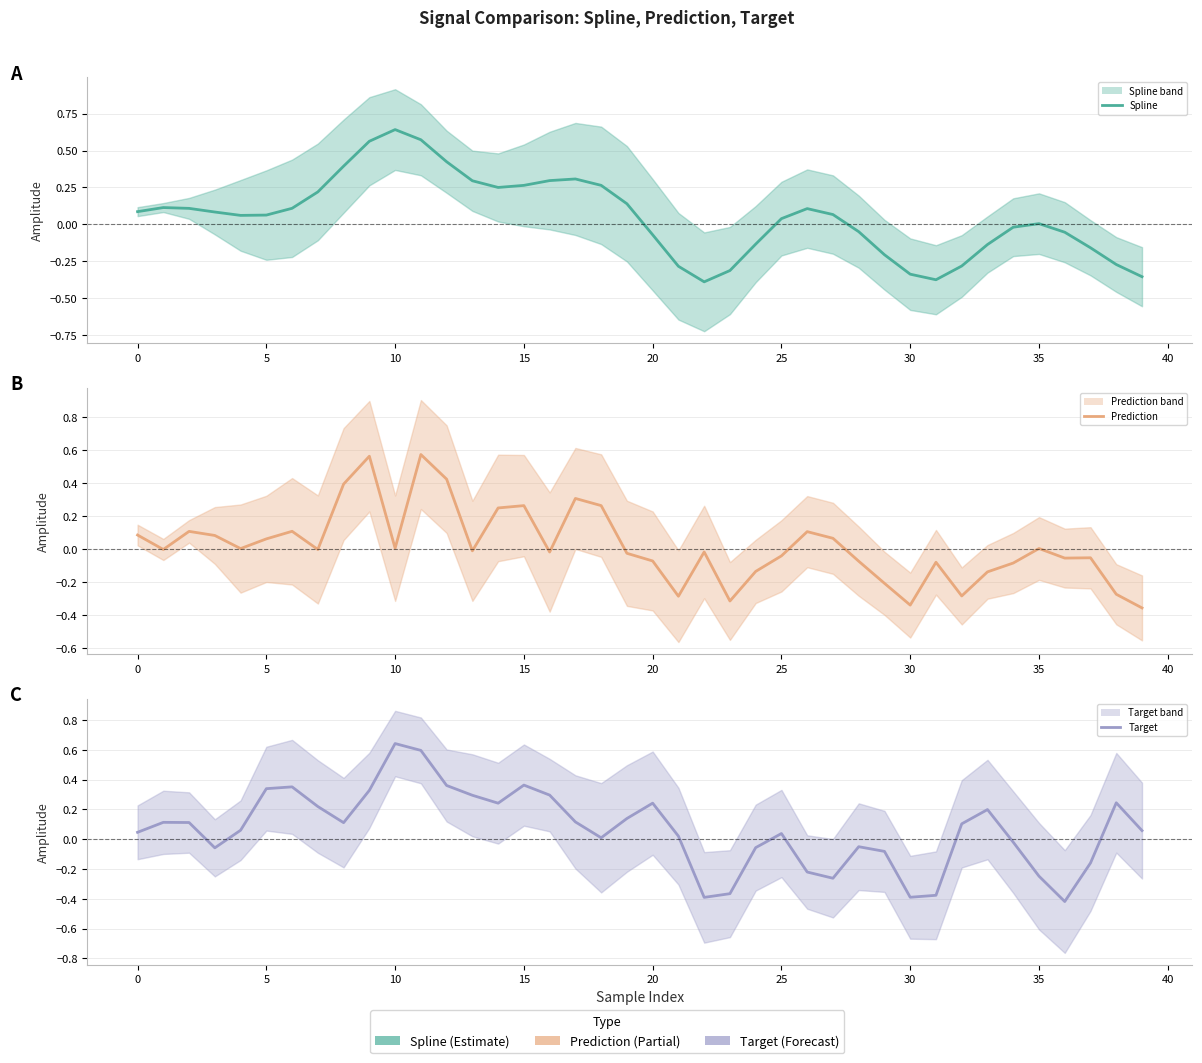

True or false: Prediction has a value of 0.1 at 17.

False